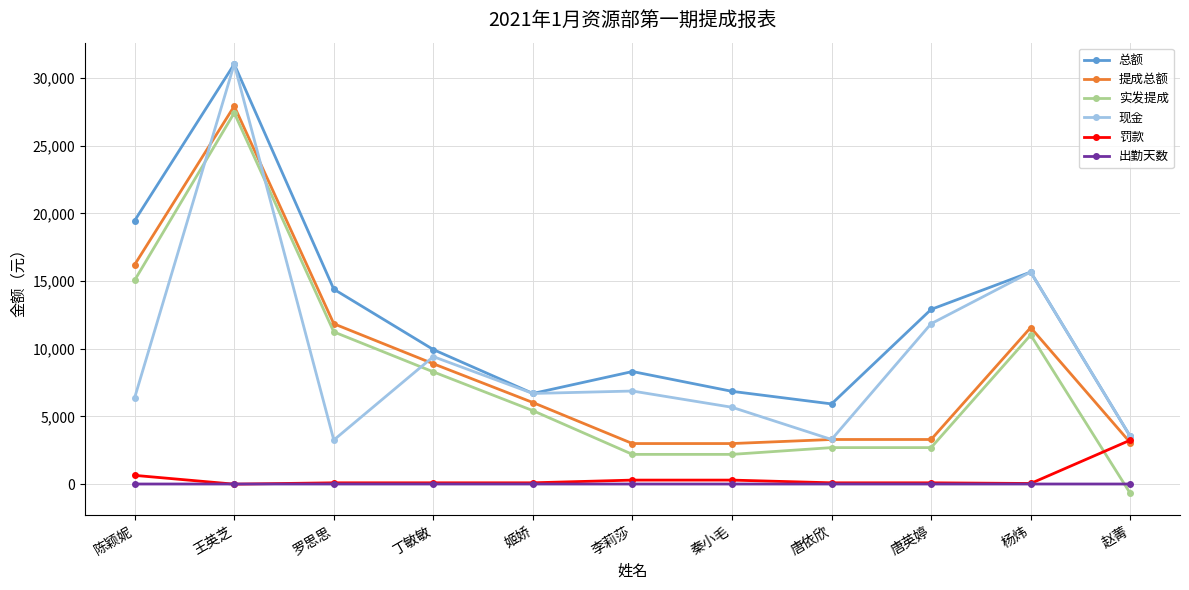

True or false: 出勤天数 has a value of 11 at 赵菁.

True